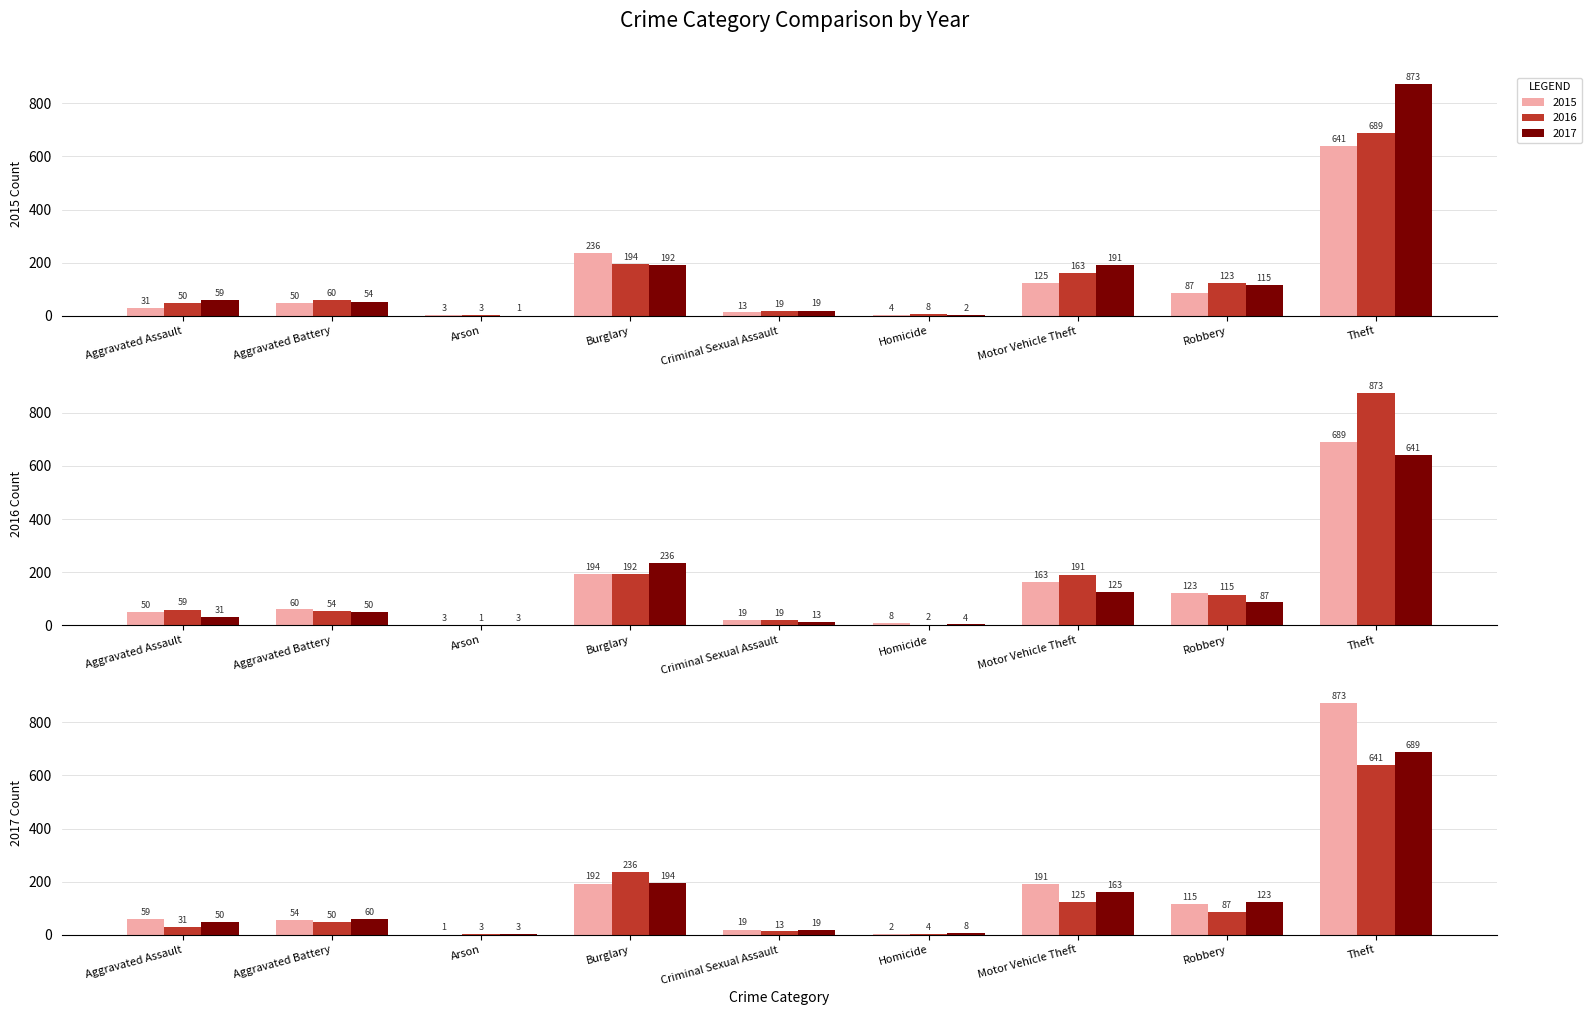

List the series in order of their peak value, lowest first.

2015, 2016, 2017